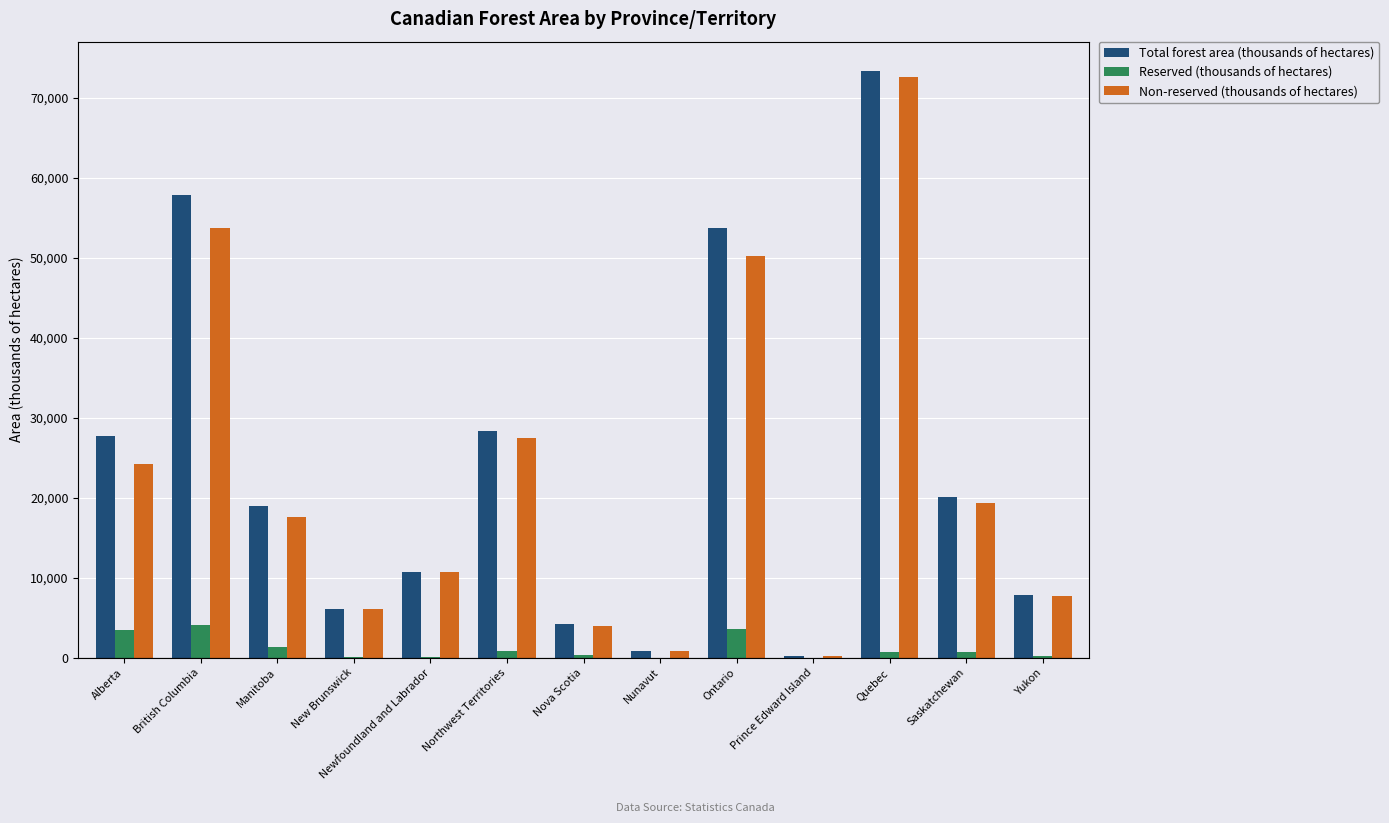

The Total forest area (thousands of hectares) series shows 20043 at Saskatchewan. True or false?

True